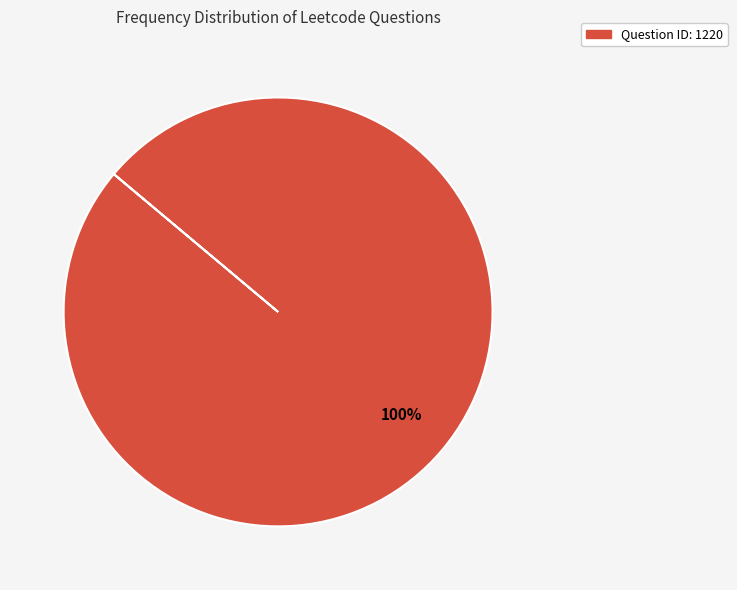

Does any single category account for the majority?

Yes